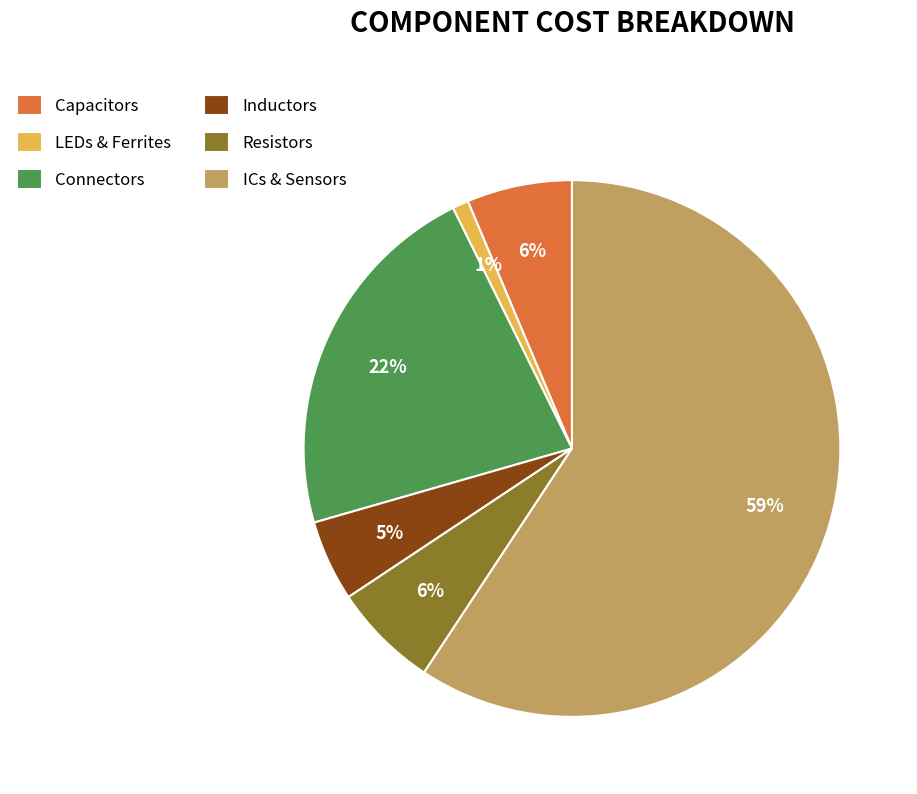

Is the sum of Resistors and Connectors greater than half?

No